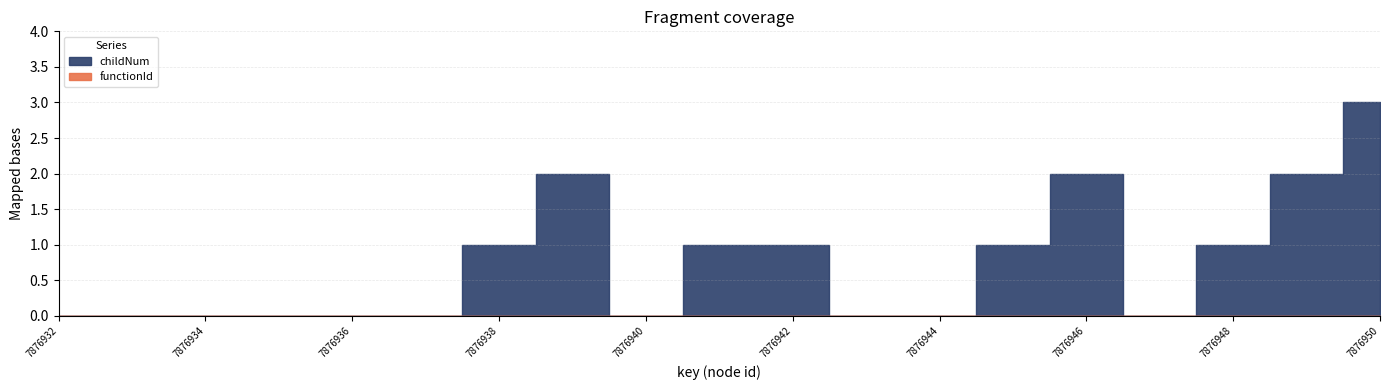

List the series in order of their peak value, lowest first.

functionId, childNum